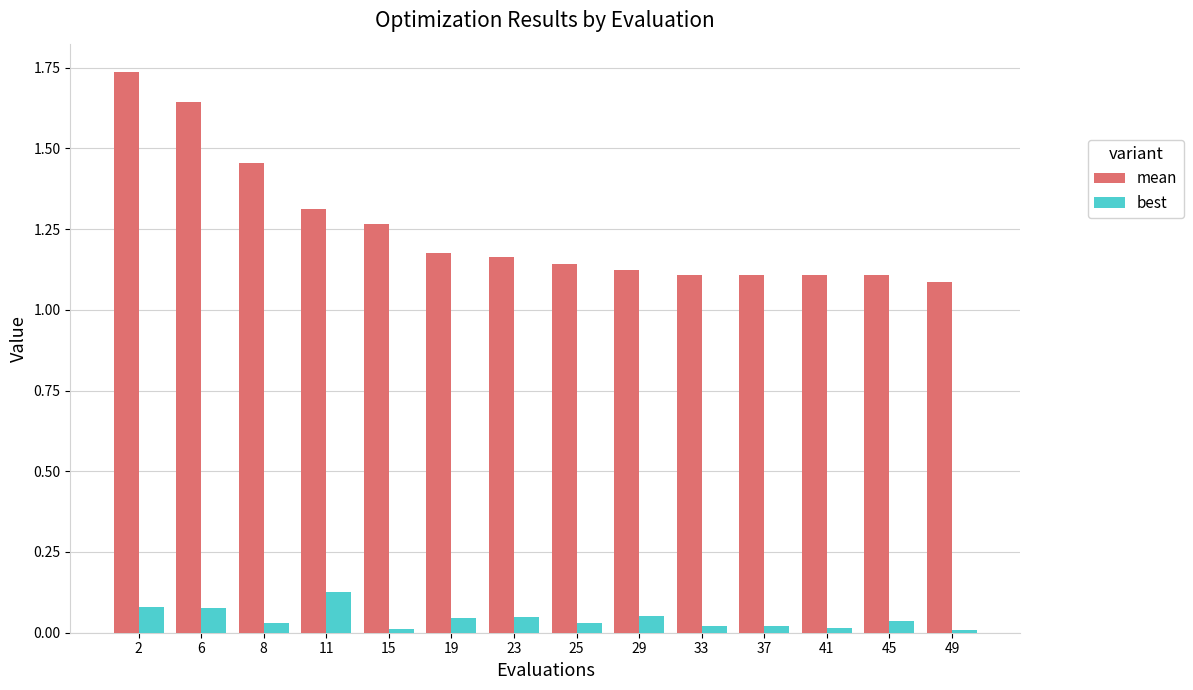

Is it true that best equals 0.0 at 41?

True